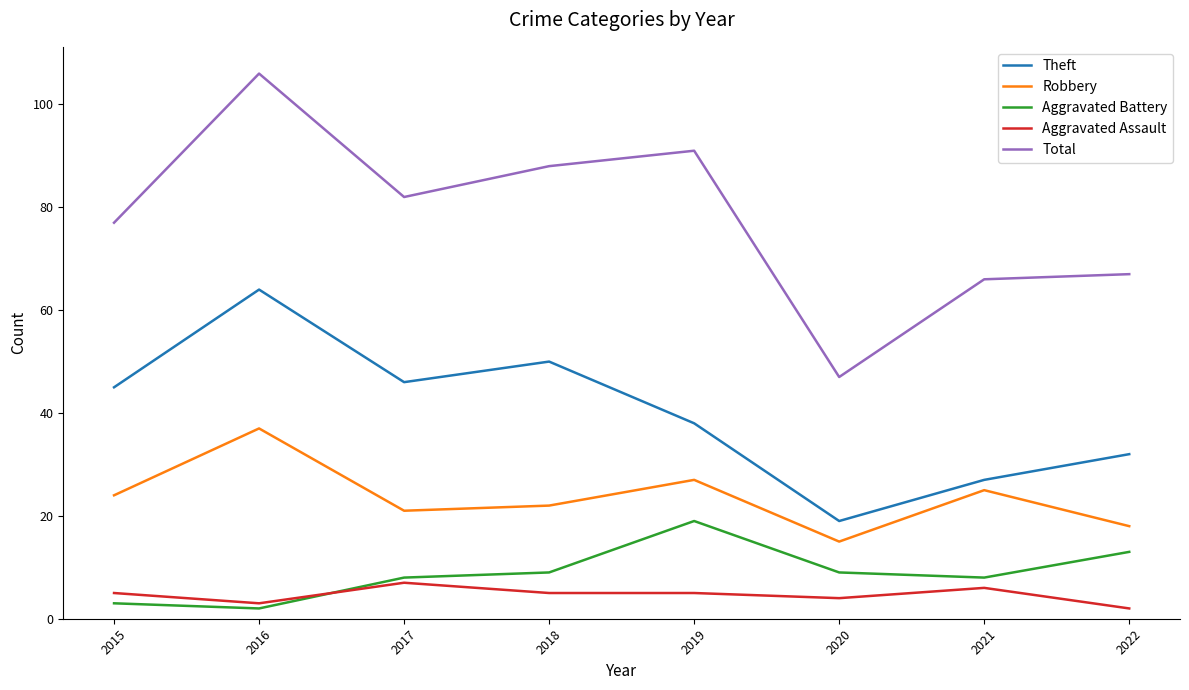

What is the difference between the maximum and minimum values in the Total series?

59